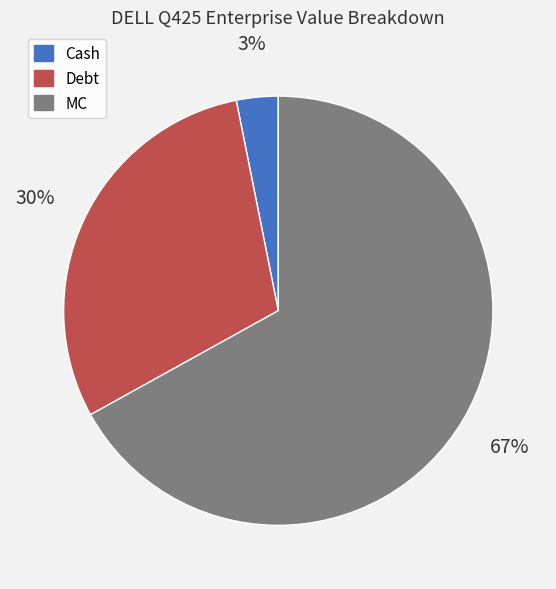

To the nearest percent, what is the difference between the Cash and Debt slice percentages?

27%